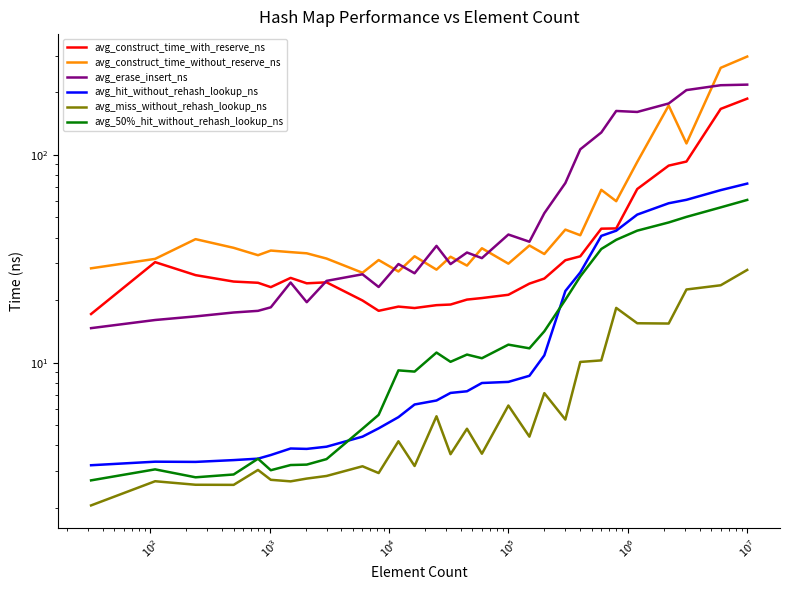

True or false: avg_miss_without_rehash_lookup_ns and avg_construct_time_with_reserve_ns cross at least once.

False